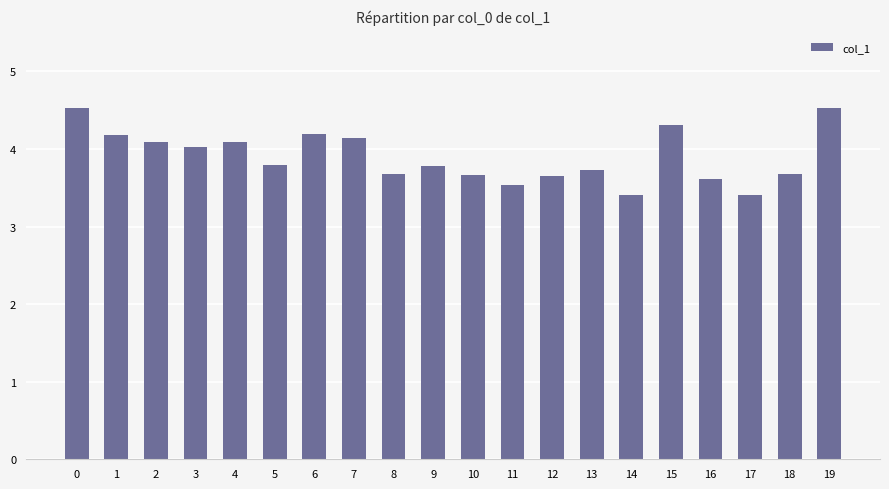

What is the maximum value shown in the chart?

4.5